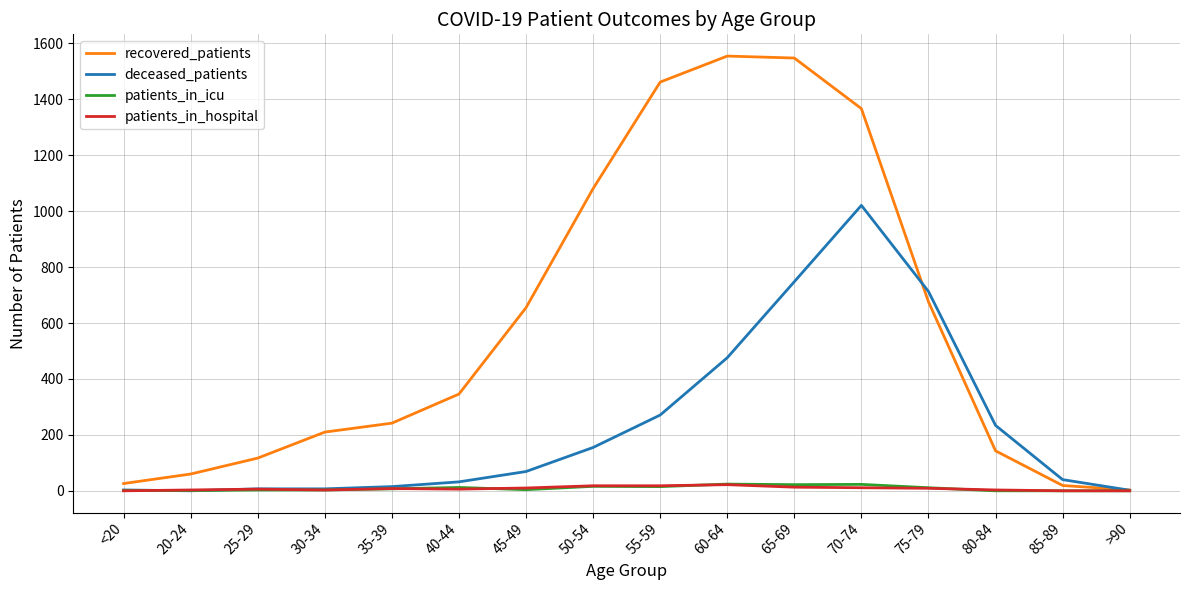

Does the chart display data point markers on the line(s)?

No